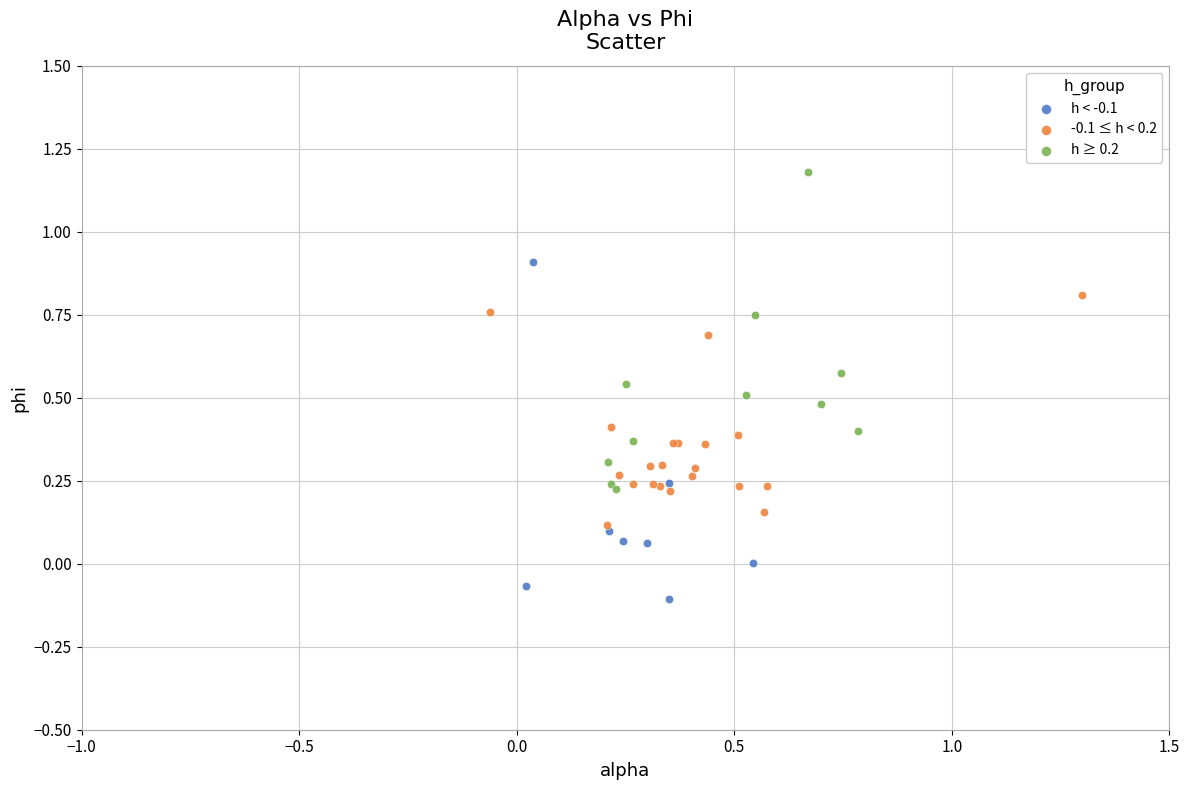

Which series contains the lowest Y value?

h < -0.1